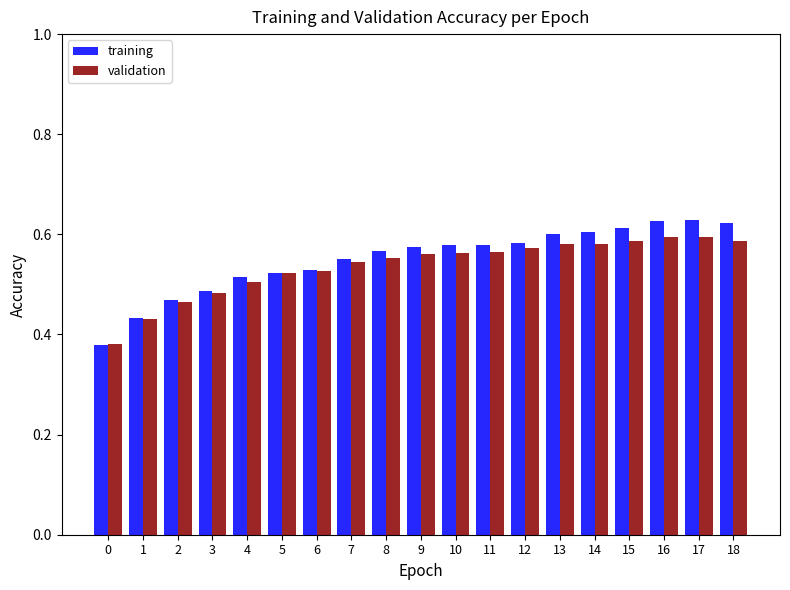

Which series has the widest spread of values?

training